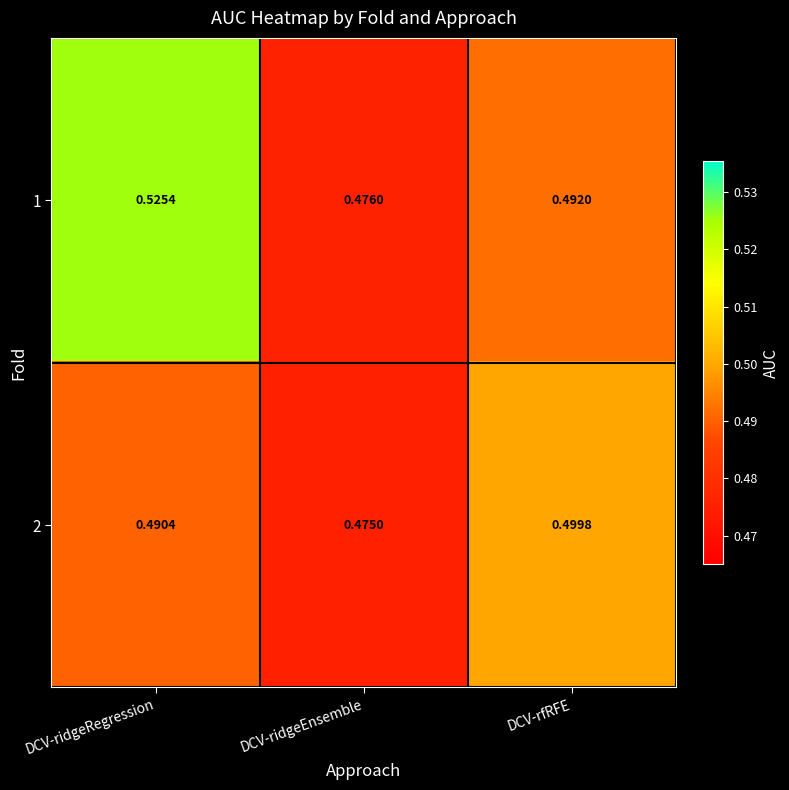

At how many categories does at least one series exceed 0?

3